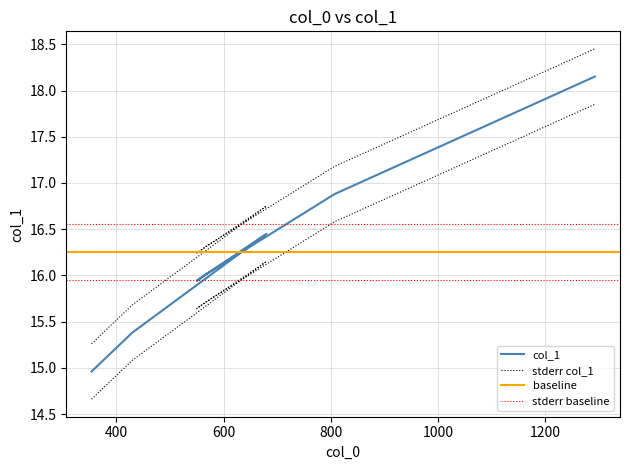

Reading left to right, extract all data points from this chart.

354=15.0	430=15.4	680=16.5	550=15.9	567=16.0	807=16.9	1292=18.2